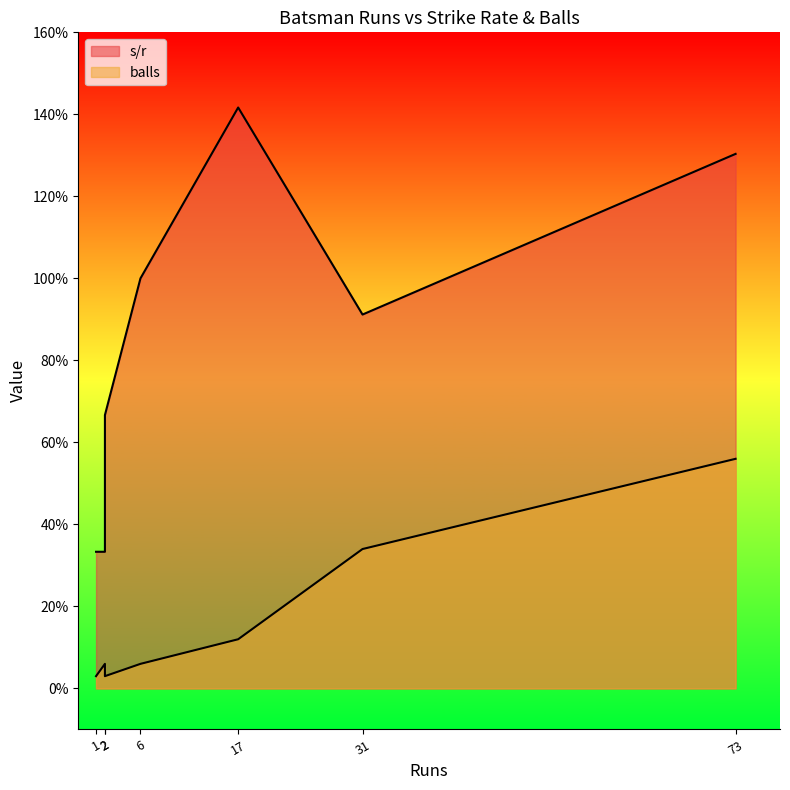

Count the number of data series in this chart.

2